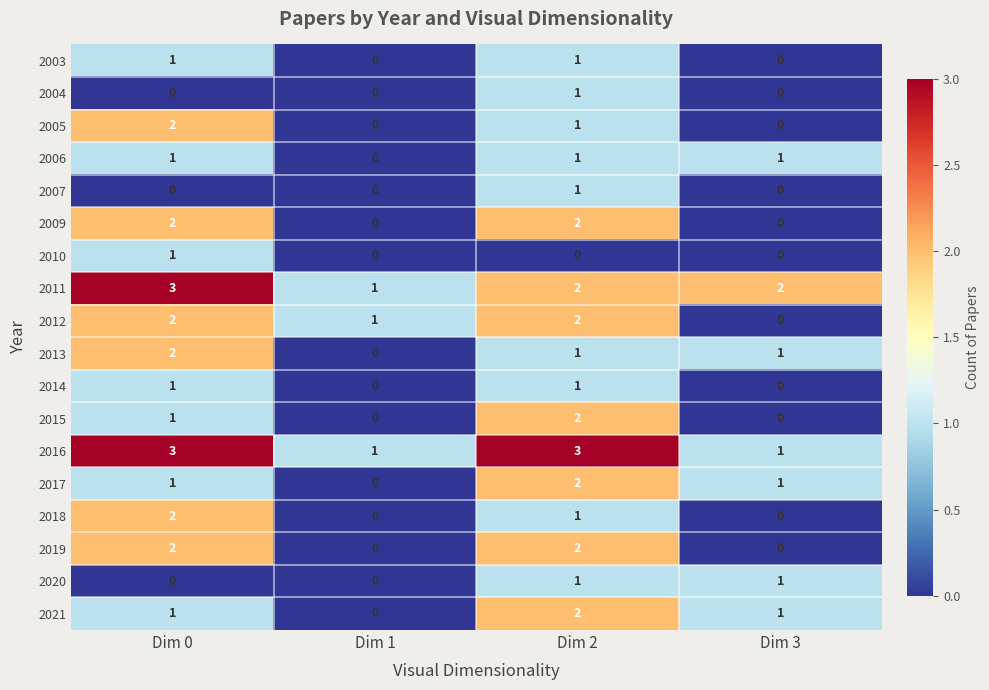

Which category has the highest value in the 2011 series?

Dim 0